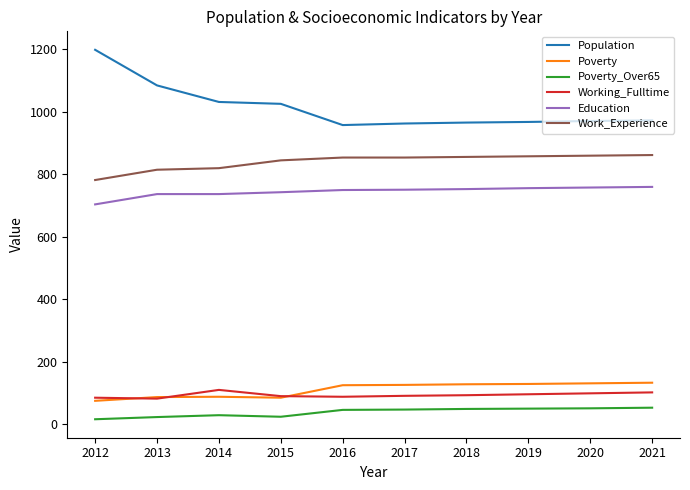

True or false: Population and Poverty_Over65 intersect in this chart.

False